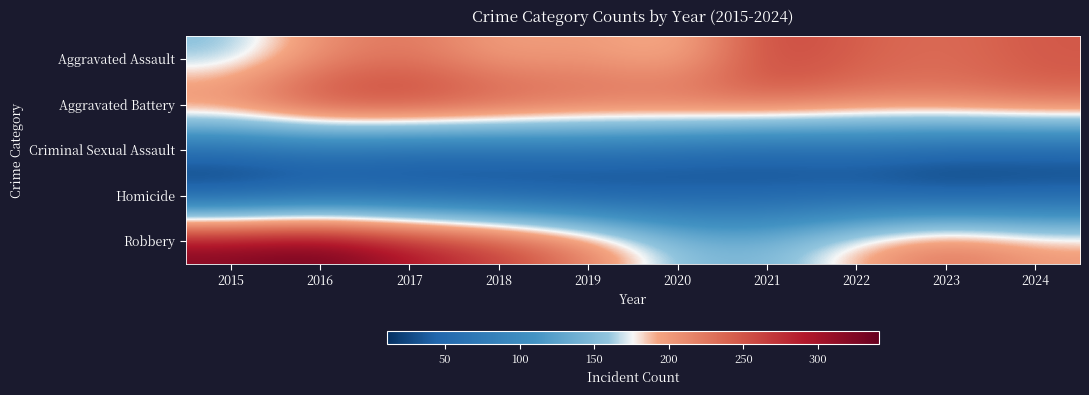

What is the difference between the highest and lowest values at 2015?

316